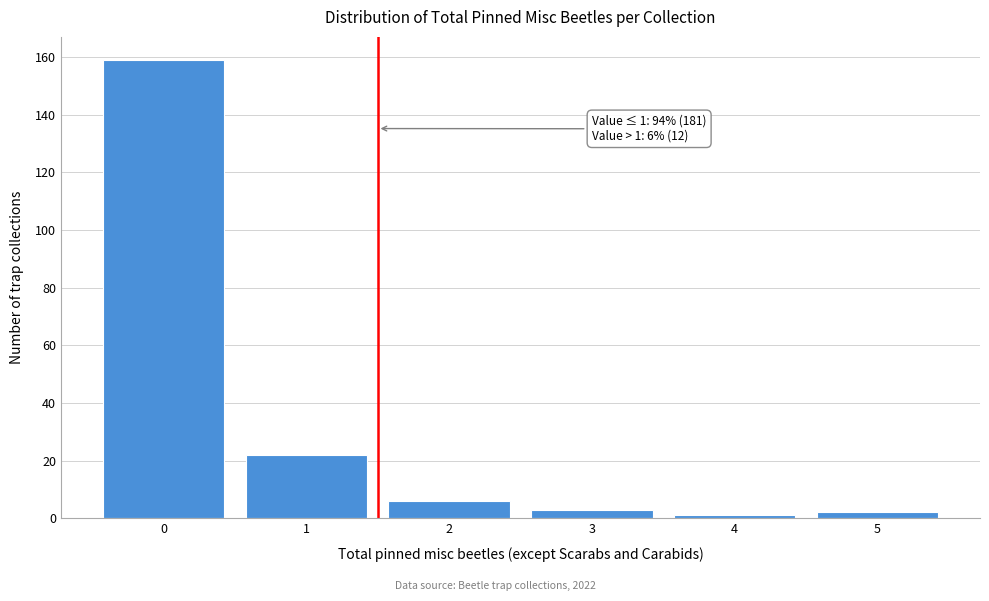

Reading right to left, extract all data points from this chart.

2	1	3	6	22	159